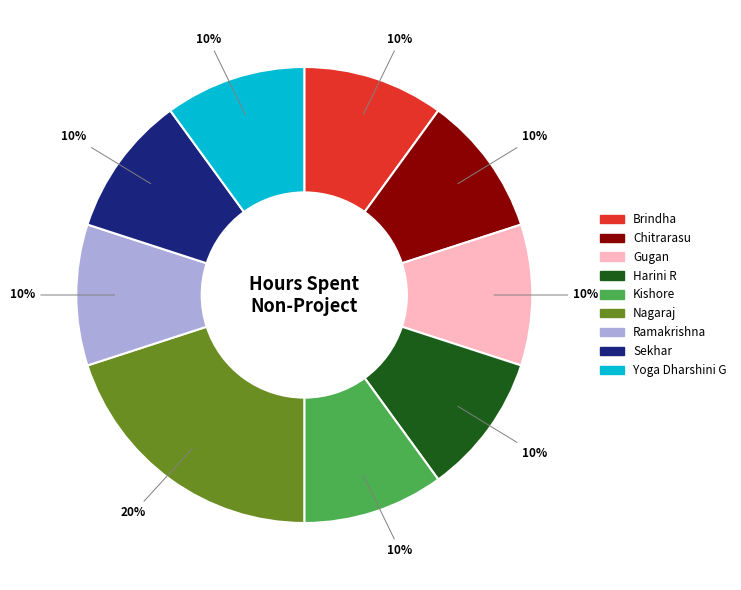

Approximately how many times larger is the value at Harini R compared to Nagaraj?

0.5